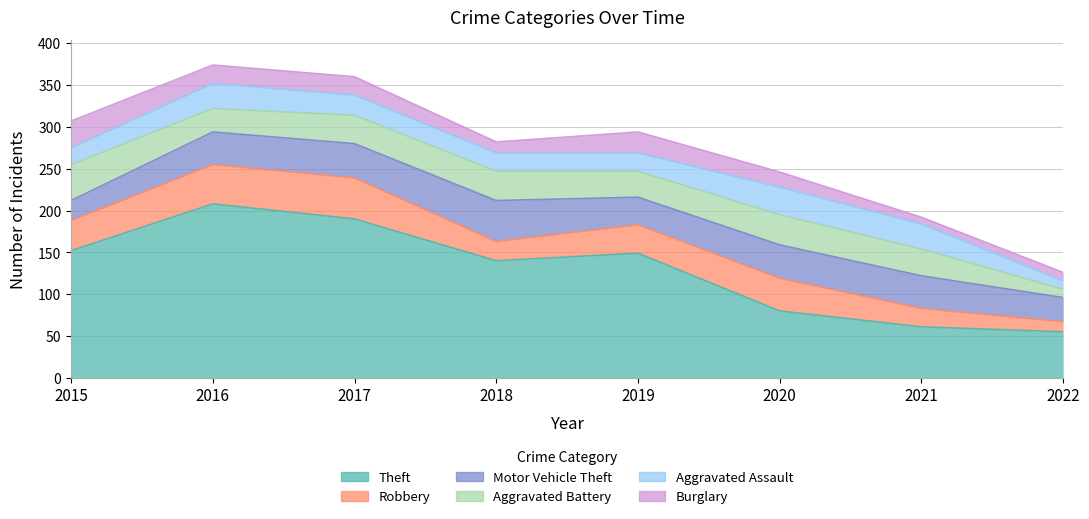

At 2019, list the series in order from smallest to largest.

Aggravated Assault, Burglary, Aggravated Battery, Motor Vehicle Theft, Robbery, Theft